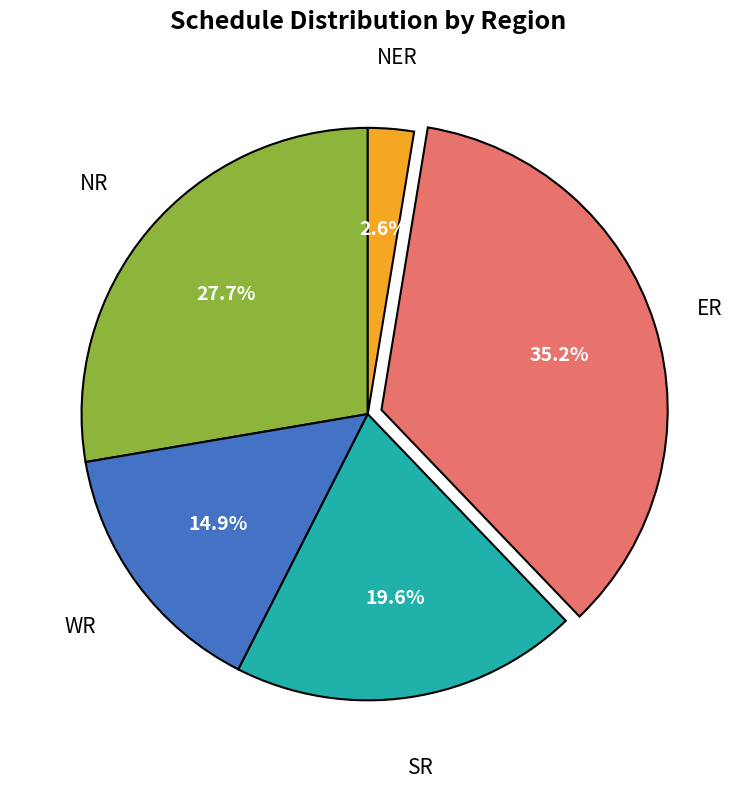

Is there any slice that represents more than half of the pie?

No